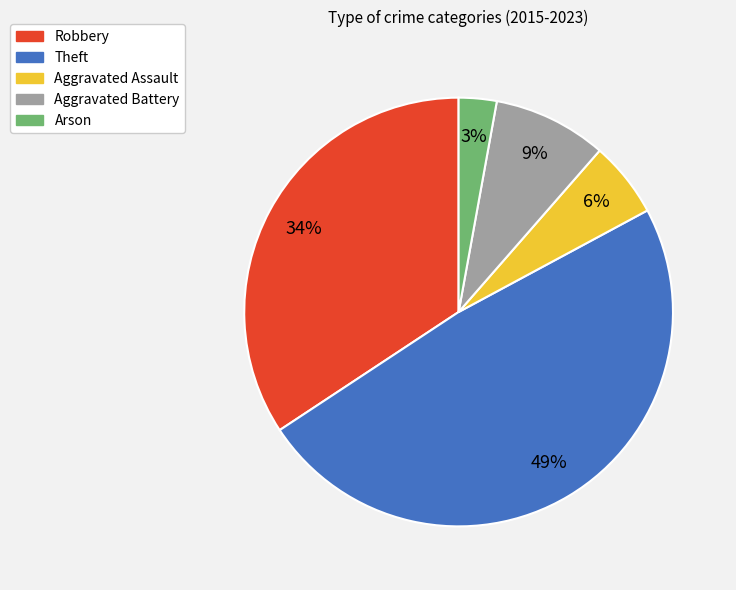

Between Aggravated Battery and Arson, which is larger?

Aggravated Battery